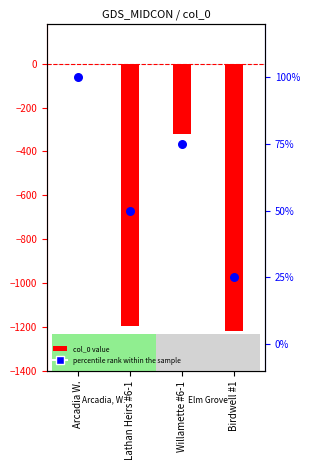

What are all the series names shown in the legend?

col_0 value, percentile rank within the sample